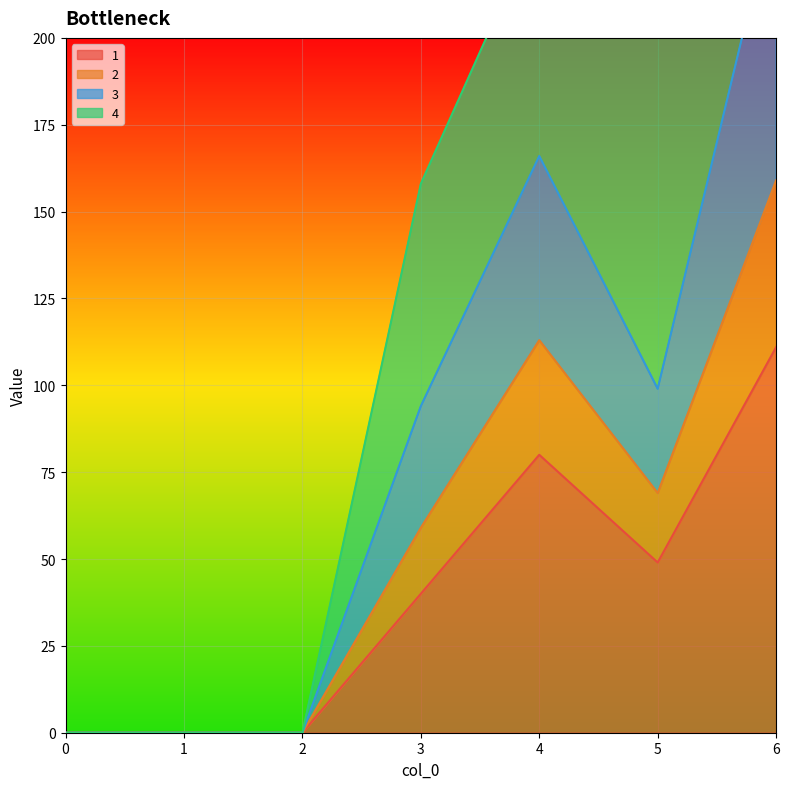

The 1 series shows 30 at 4. True or false?

False